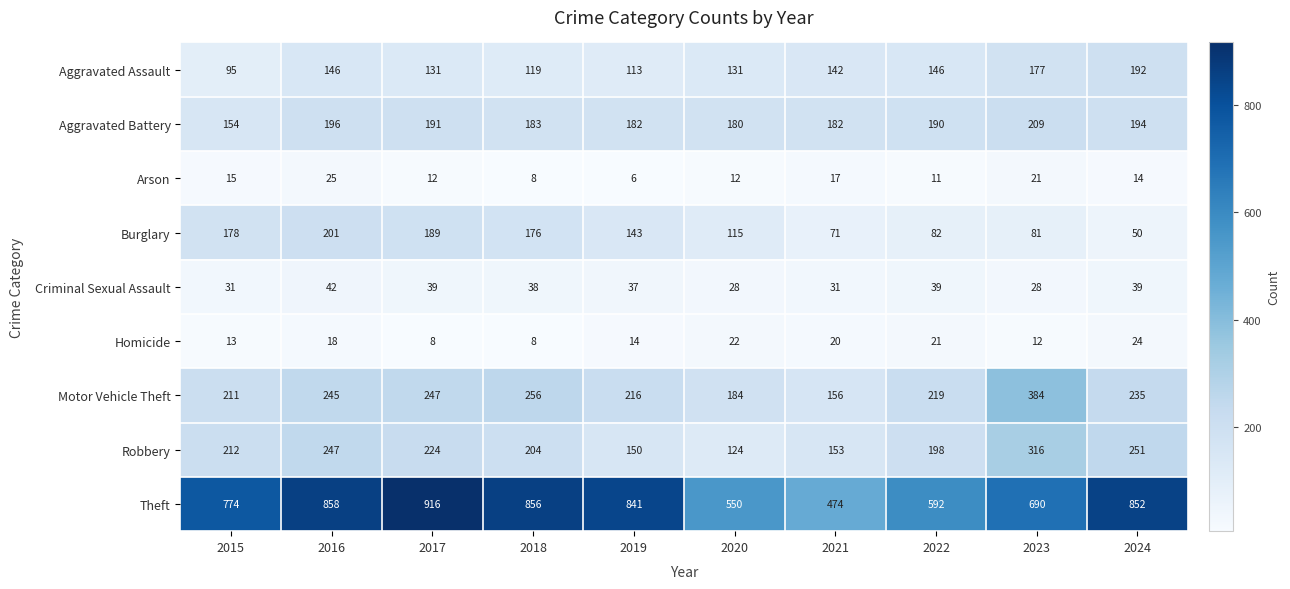

At which category is the sum across all series the highest?

2016